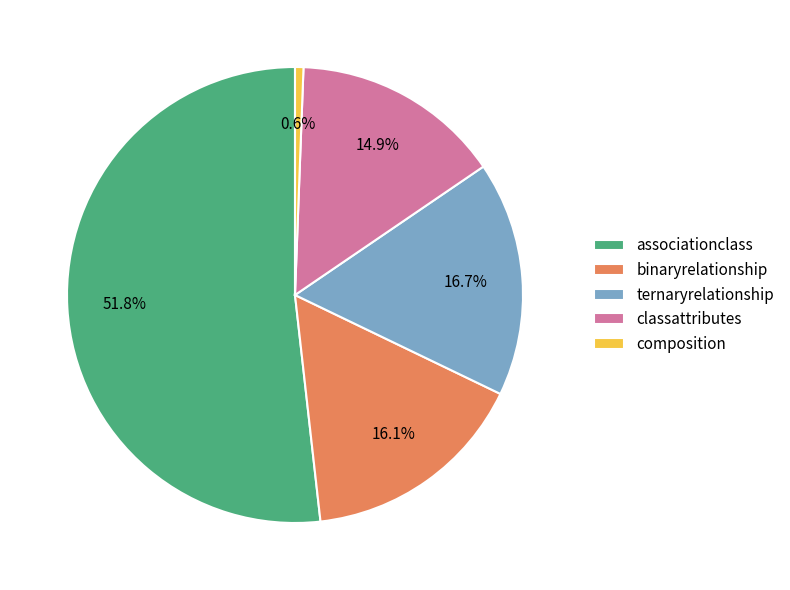

How many segments does this pie chart have?

5